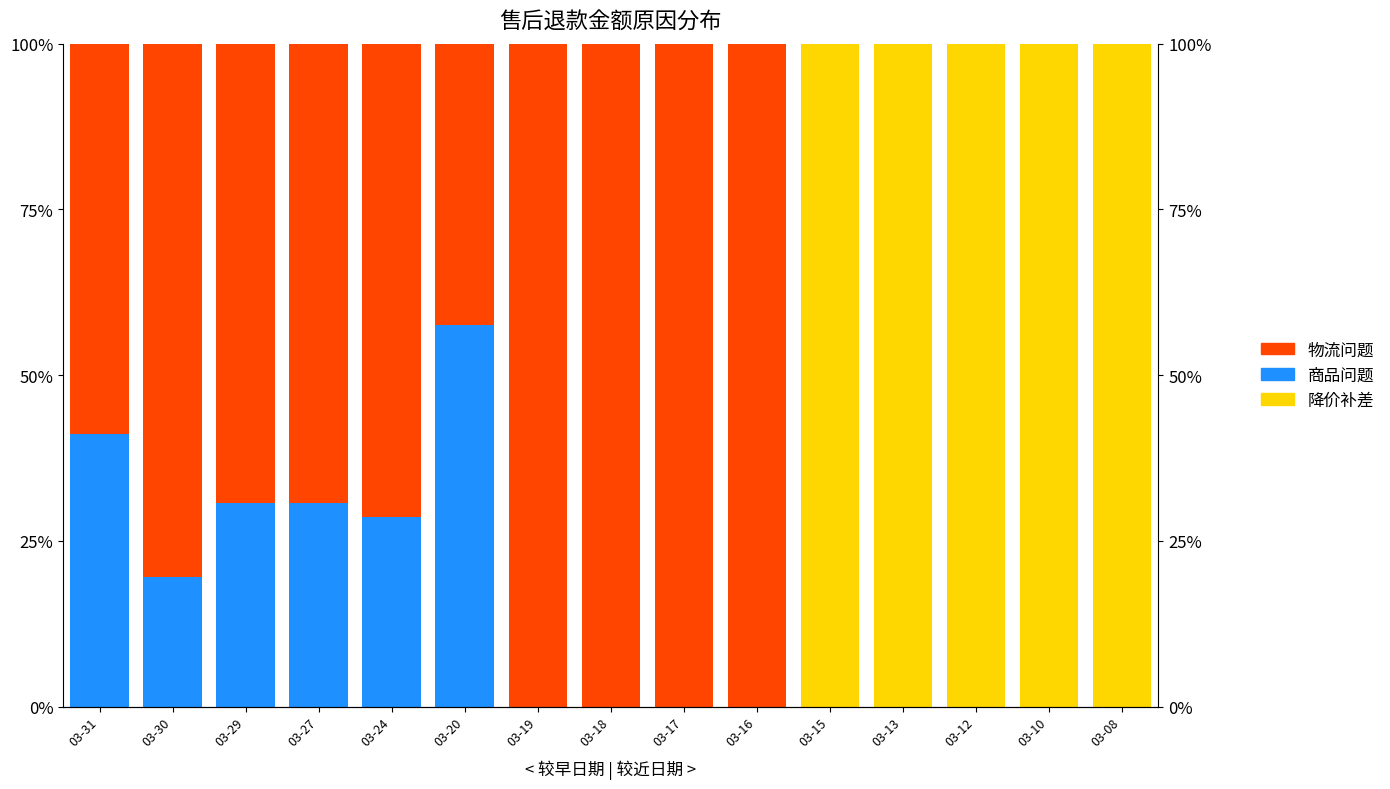

What is the spread (max minus min) of values at 03-12?

100.0